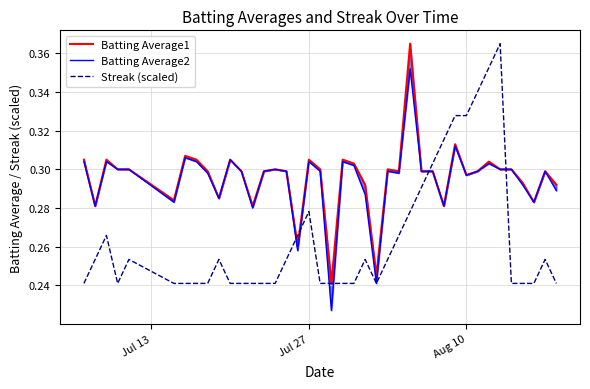

At how many categories does at least one series exceed 0?

40